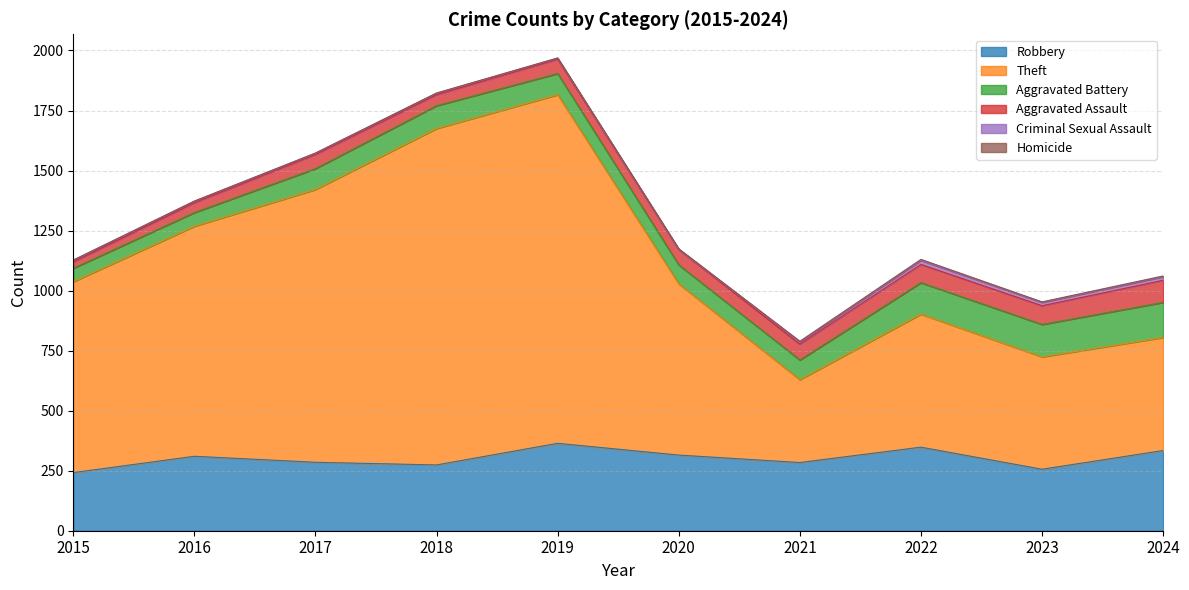

At which category does Robbery reach its first local valley?

2018